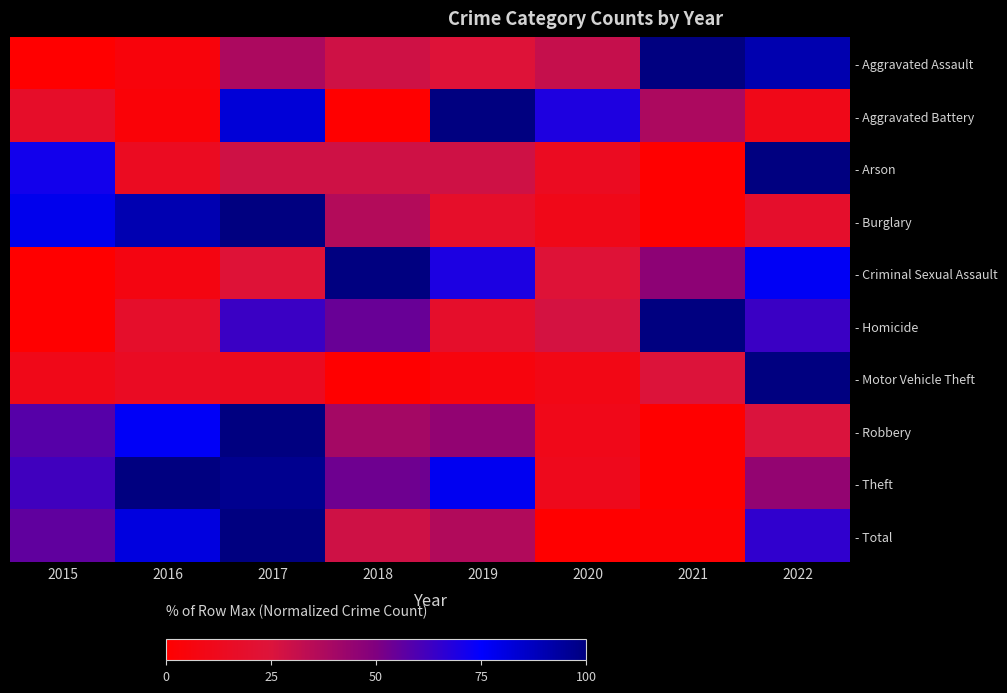

At which category is the sum across all series the highest?

2017